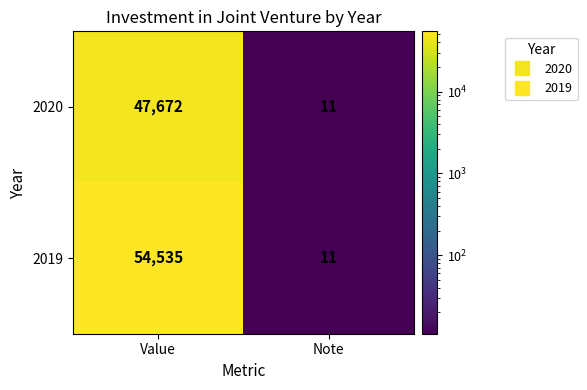

What is the total value across all series at Note?

22